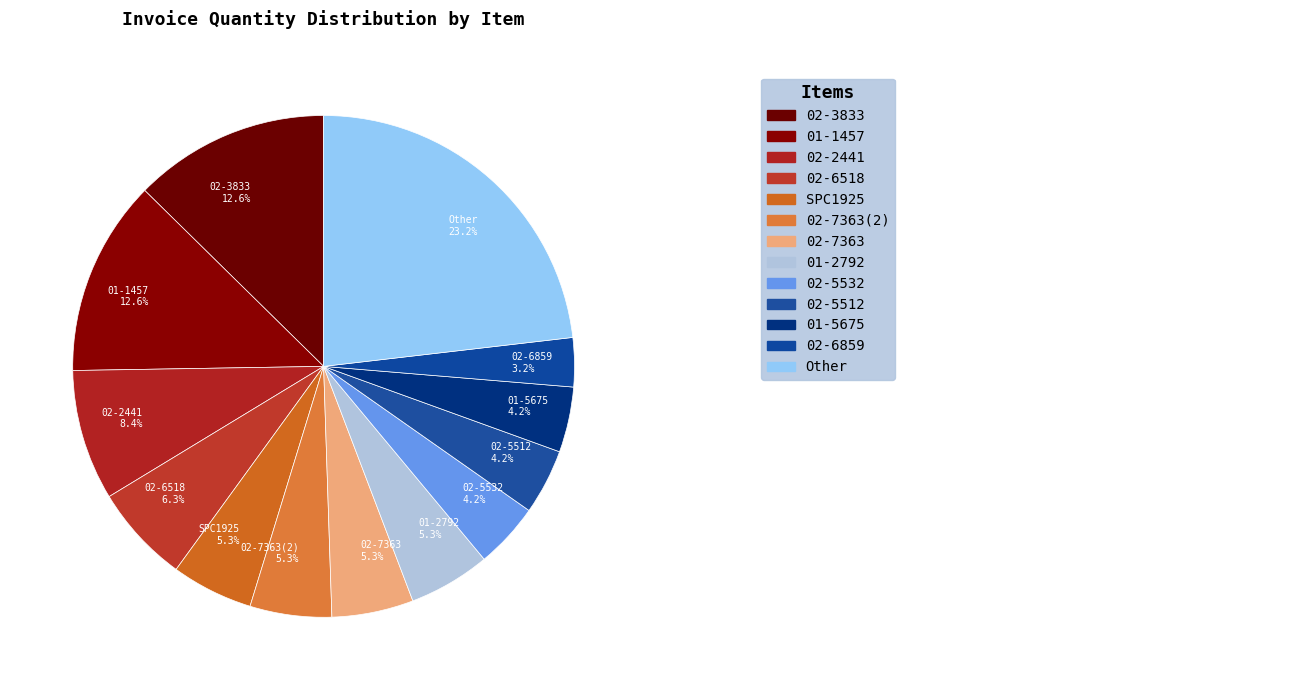

What percentage is NOT represented by 02-7363(2)?

94.7%